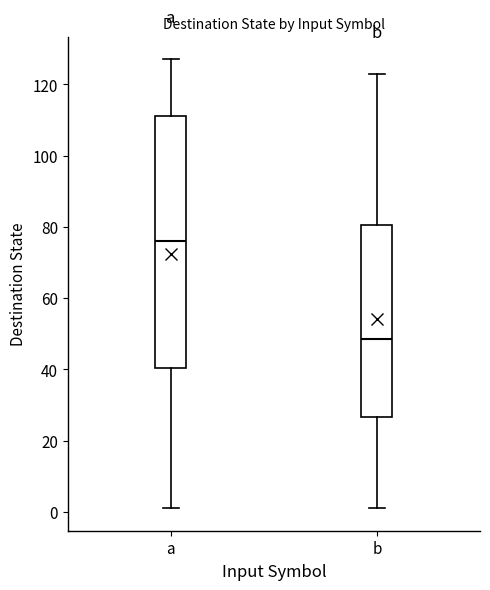

Reading left to right, transcribe this box plot: for each box, give where its median line is, the range the box spans, and where its two whiskers end, as read against the y-axis. The values are not printed on the chart, so give them approximately, as read against the axis.

a: median 76, box 40 to 112, whiskers 2 to 128
b: median 48, box 26 to 80, whiskers 2 to 124